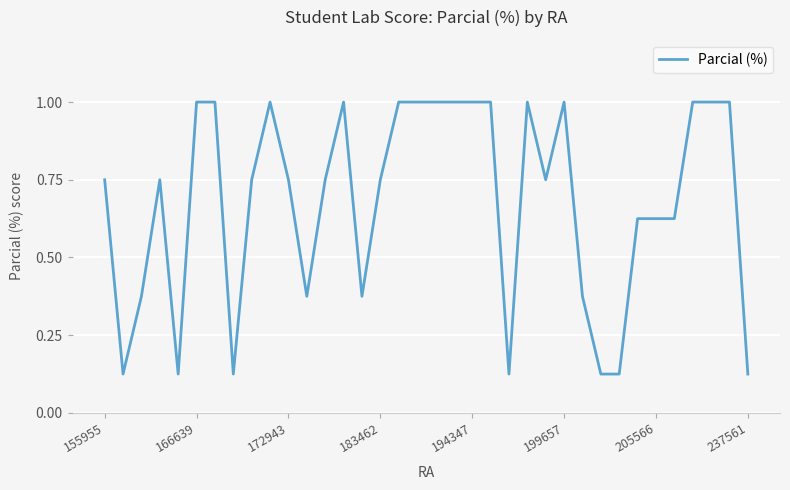

What is the difference between the maximum and minimum values?

0.9